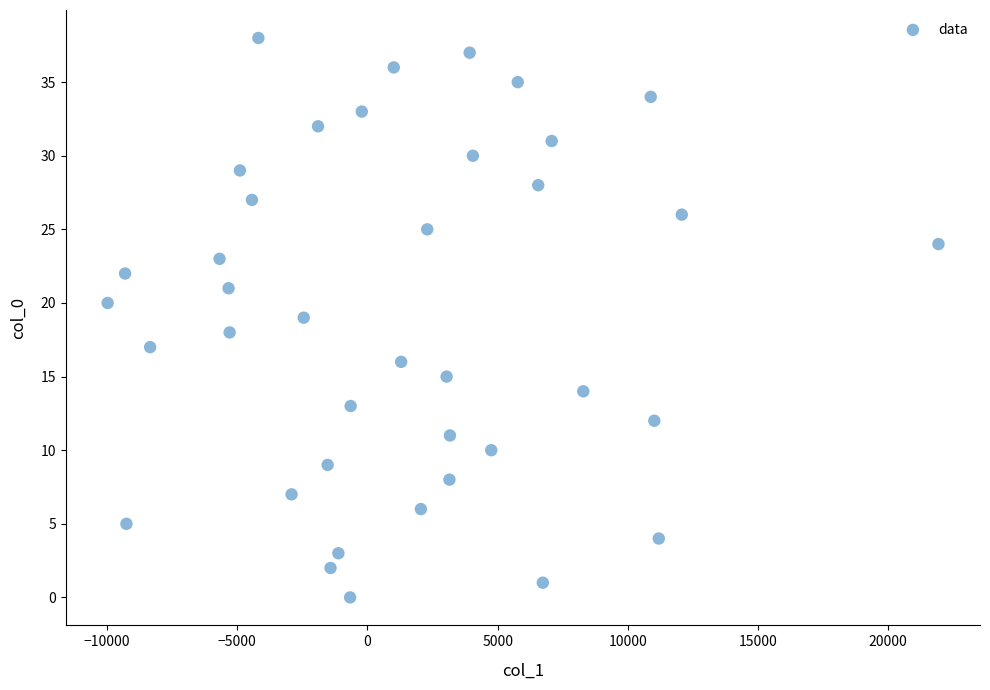

What is the range of Y values (max minus min)?

38